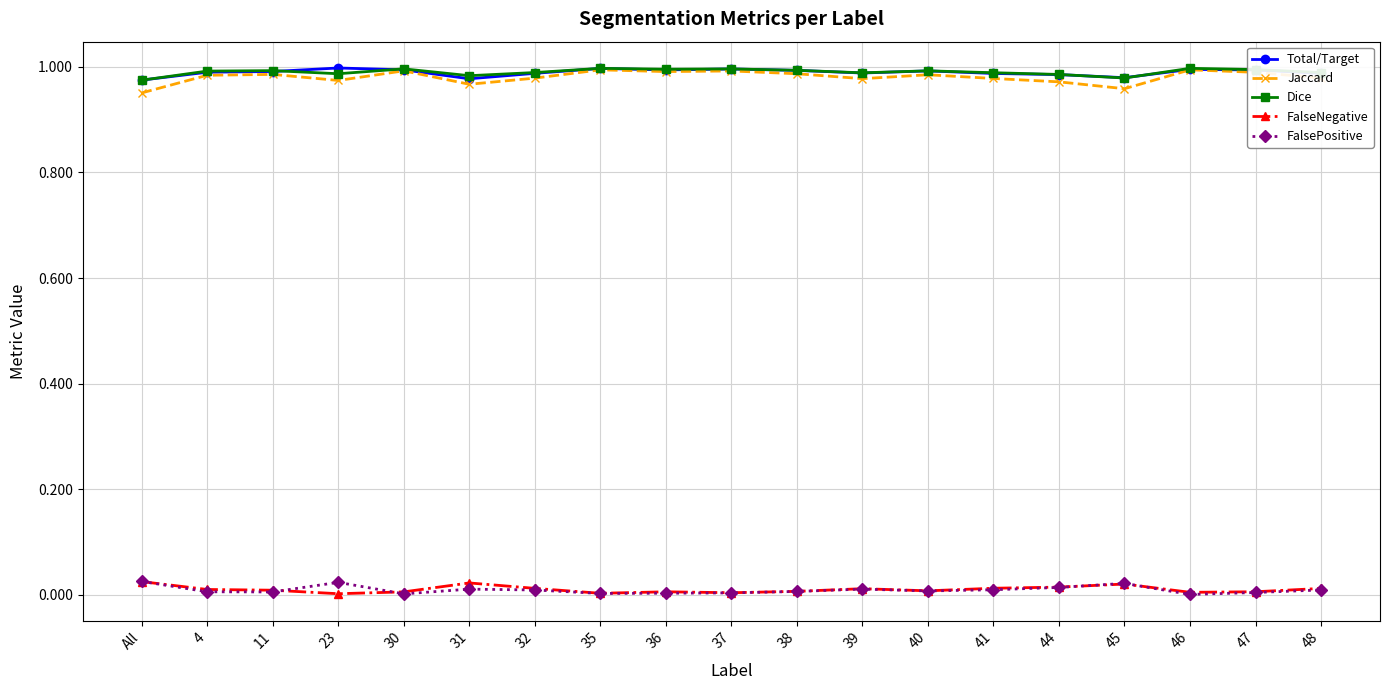

How many series are shown in this chart?

5